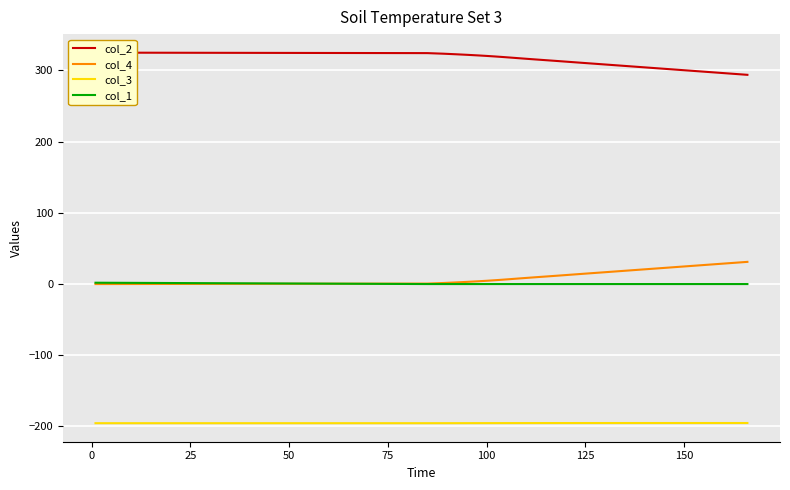

Reading left to right, what are all the values shown in this chart?

col_2: 325.0	324.3	323.5	322.8	321.9	321.0	320.4	319.7	318.9	318.1	317.2	316.4	315.6	314.8	314.0	313.2	312.4	311.6	310.8	310.0	309.2	308.4	307.5	306.7	305.9	305.1	304.3	303.5	302.7	301.9	301.1	300.3	299.5	298.7	297.9	297.1	296.3	295.4	294.6	293.8
col_4: 0.0	0.7	1.5	2.2	3.1	4.0	4.6	5.3	6.1	6.9	7.8	8.6	9.4	10.2	11.0	11.8	12.6	13.4	14.2	15.0	15.8	16.6	17.5	18.3	19.1	19.9	20.7	21.5	22.3	23.1	23.9	24.7	25.5	26.3	27.1	27.9	28.8	29.6	30.4	31.2
col_3: -195.4	-195.4	-195.4	-195.3	-195.3	-195.3	-195.3	-195.3	-195.3	-195.3	-195.2	-195.2	-195.2	-195.2	-195.2	-195.2	-195.2	-195.2	-195.2	-195.2	-195.2	-195.2	-195.2	-195.2	-195.2	-195.2	-195.2	-195.2	-195.2	-195.2	-195.2	-195.2	-195.2	-195.2	-195.2	-195.2	-195.2	-195.2	-195.2	-195.2
col_1: 1.9	0.0	0.0	0.0	0.0	0.0	0.0	0.0	0.0	0.0	0.0	0.0	0.0	0.0	0.0	0.0	0.0	0.0	0.0	0.0	0.0	0.0	0.0	0.0	0.0	0.0	0.0	0.0	0.0	0.0	0.0	0.0	0.0	0.0	0.0	0.0	0.0	0.0	0.0	0.0